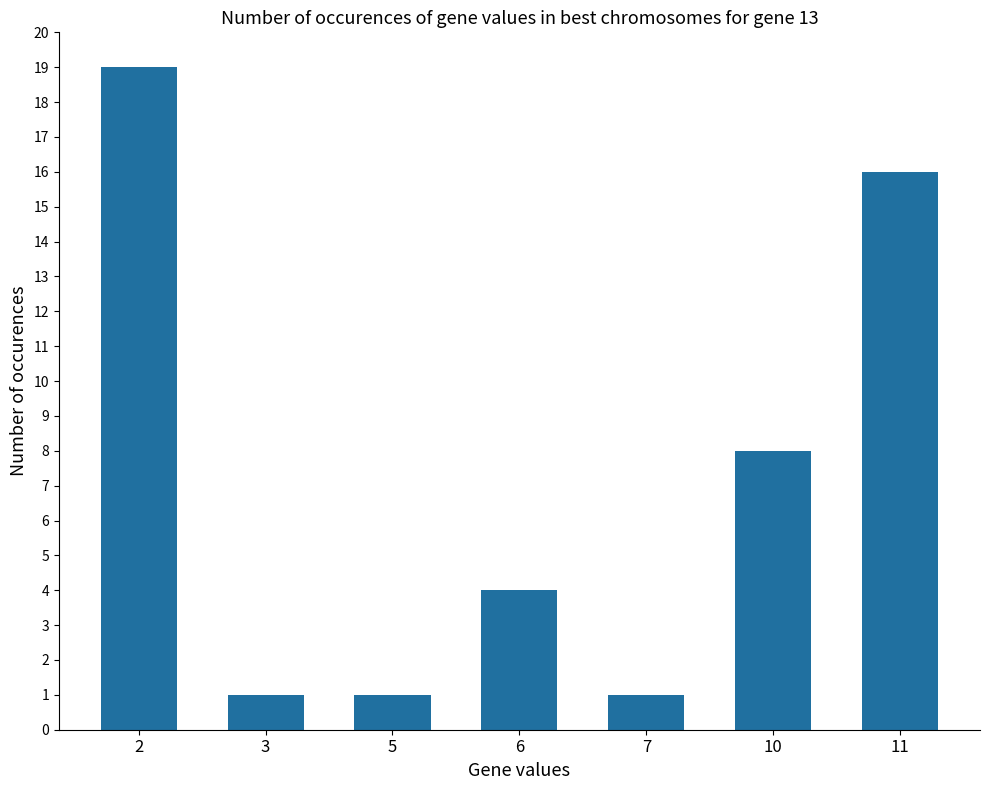

At which label is the value closest to 10?

10